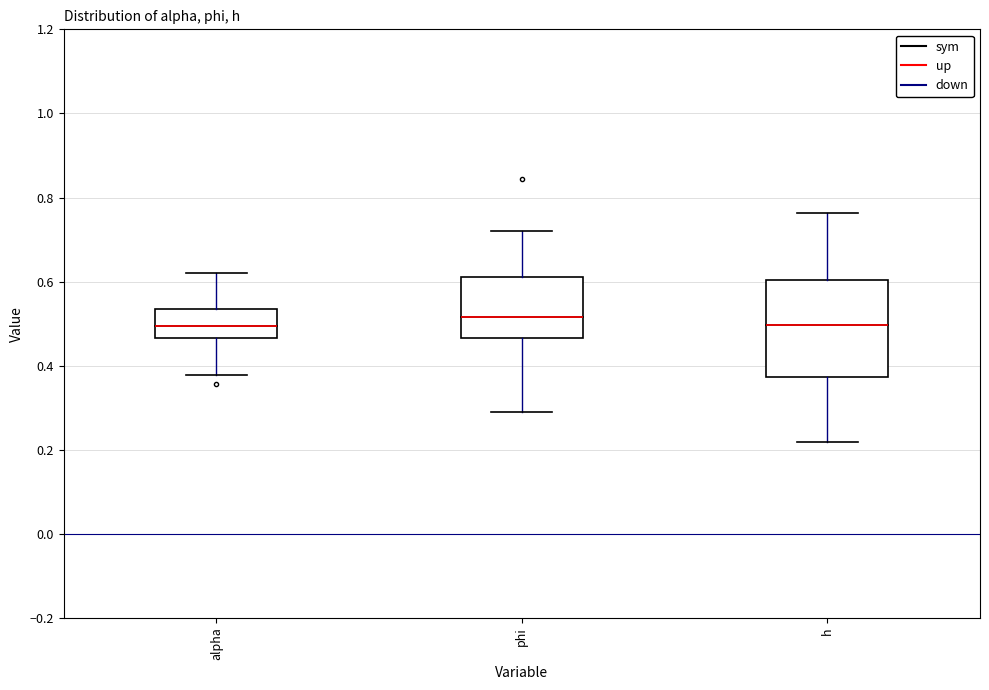

Reading left to right, read every box against the y-axis: the position of its median line, the range the box covers, and the ends of its whiskers. The values are not printed on the chart, so give them approximately, as read against the axis.

alpha: median 0.50, box 0.46 to 0.54, whiskers 0.38 to 0.62
phi: median 0.52, box 0.46 to 0.60, whiskers 0.28 to 0.72
h: median 0.50, box 0.38 to 0.60, whiskers 0.22 to 0.76